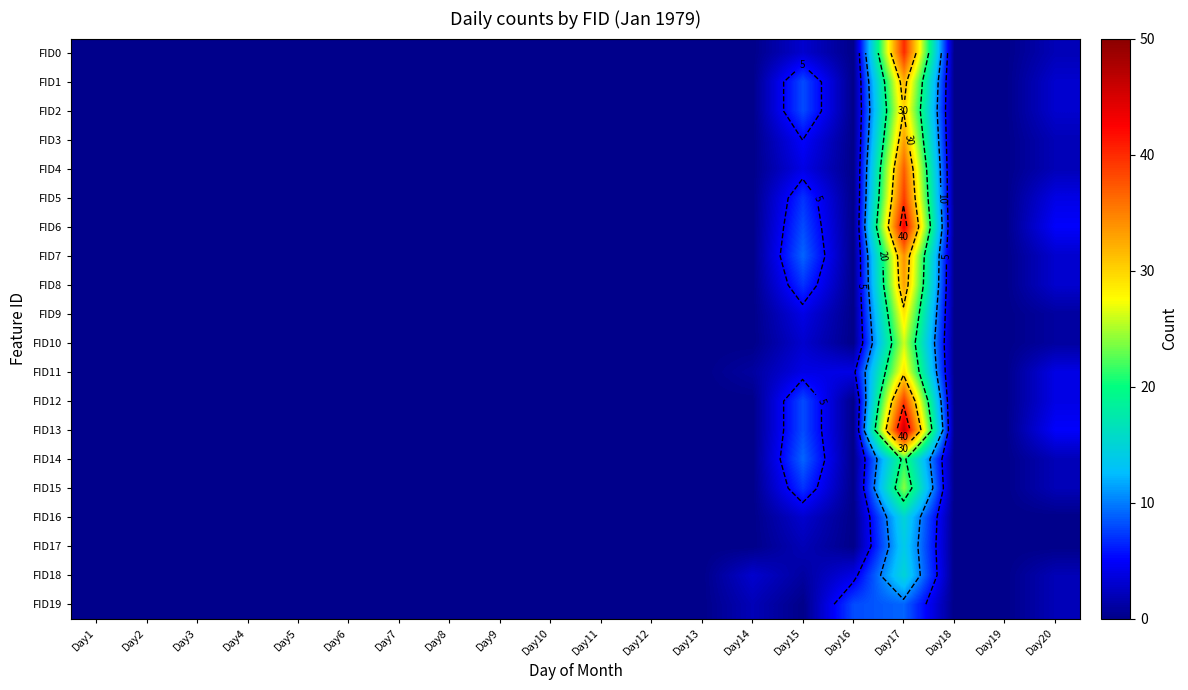

At how many categories does at least one series exceed 7?

3